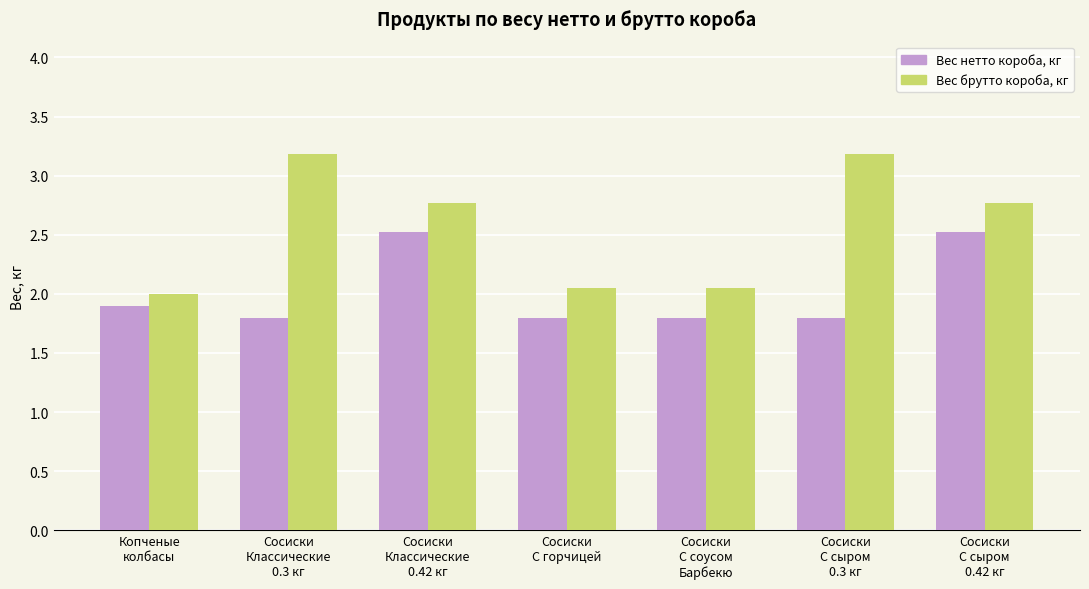

List the series in order of their peak value, lowest first.

Вес нетто короба, кг, Вес брутто короба, кг